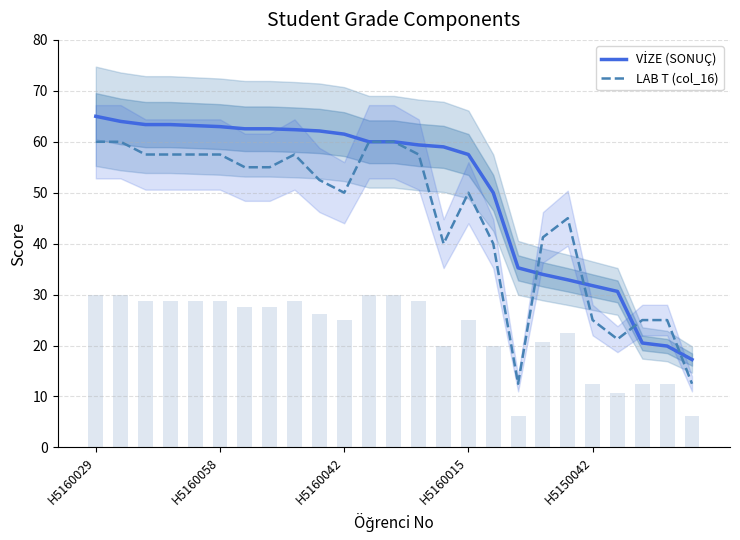

What is the maximum value for VİZE (SONUÇ)?

65.0